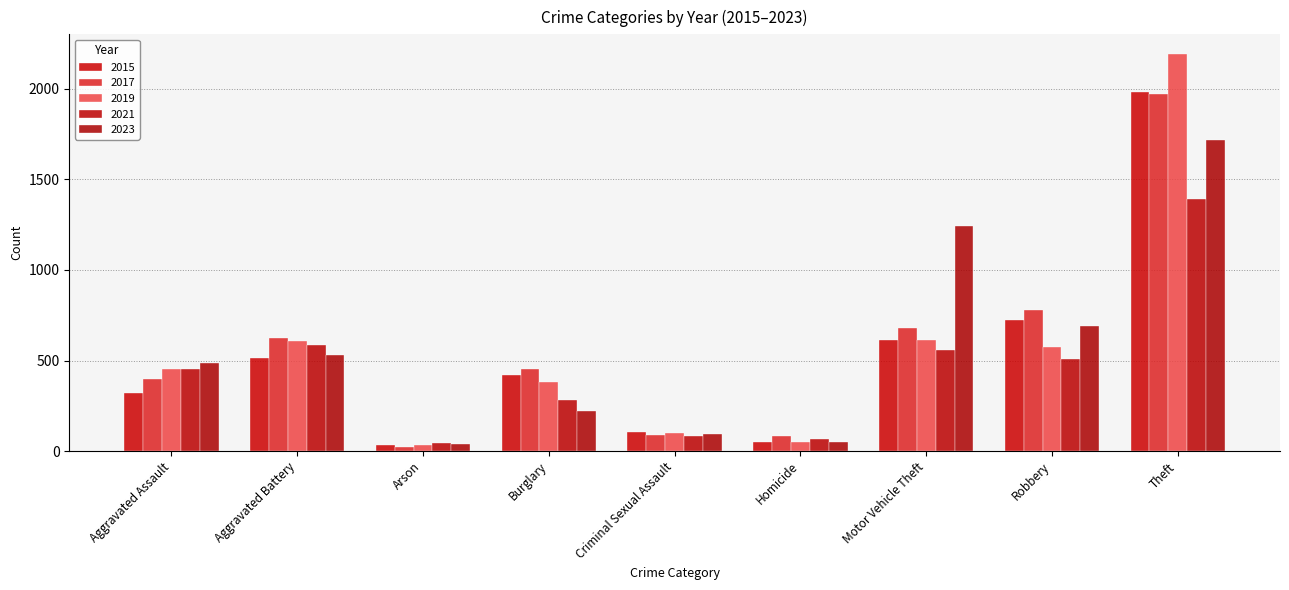

True or false: 2017 has a value of 205 at Robbery.

False